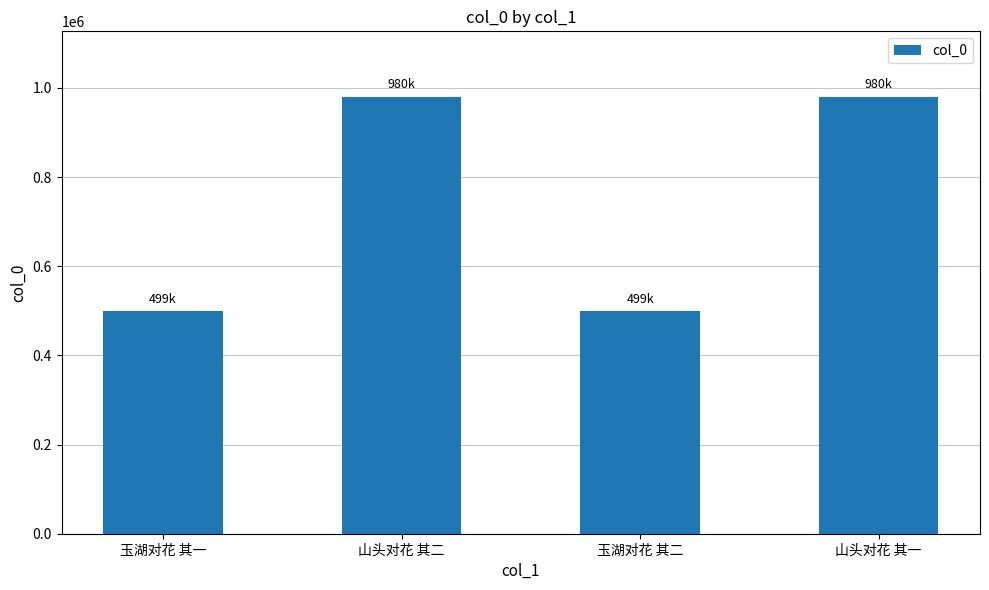

What is the sum of the values at 玉湖对花 其一 and 山头对花 其二?

1479059